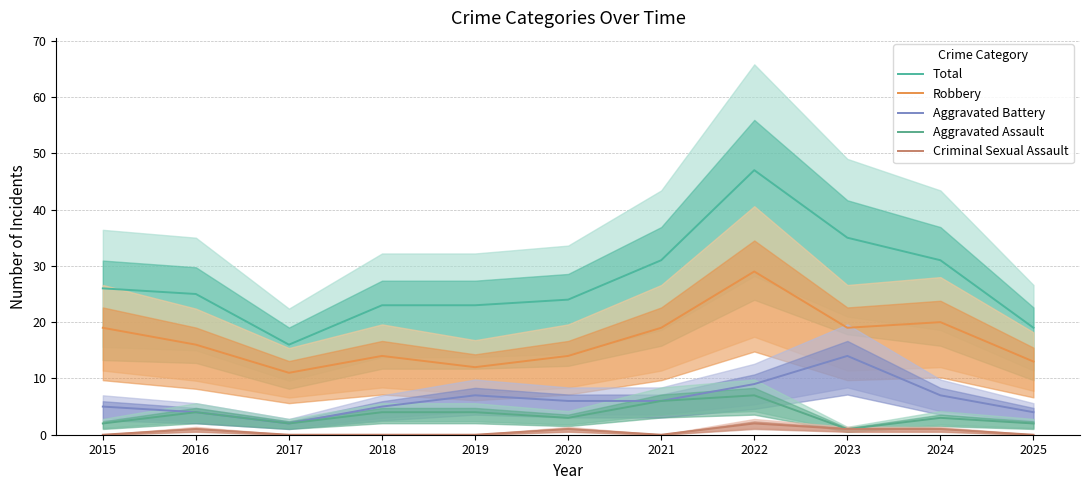

True or false: Aggravated Battery and Robbery cross at least once.

False